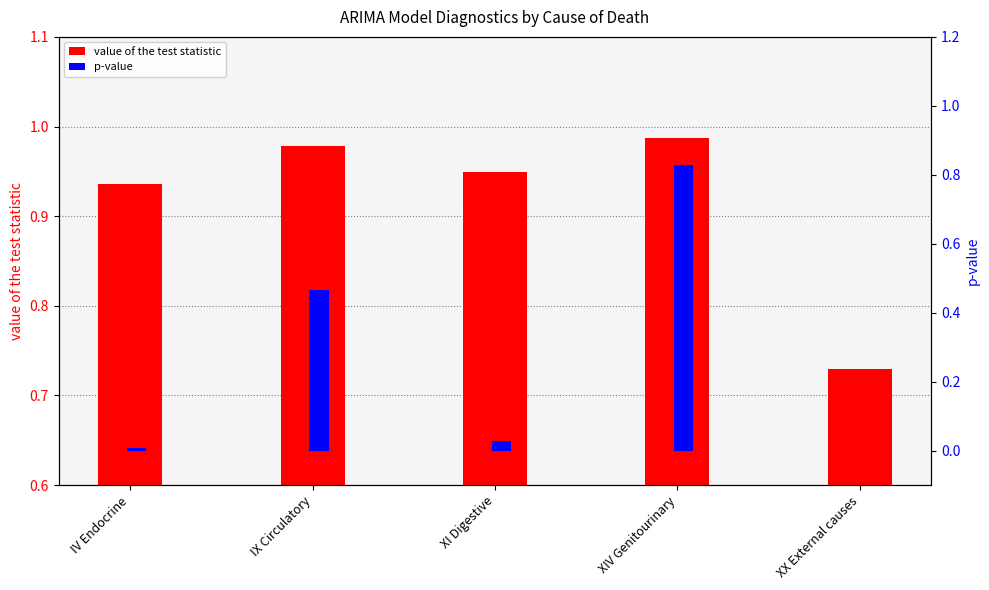

List the series in order of their peak value, highest first.

value of the test statistic, p-value